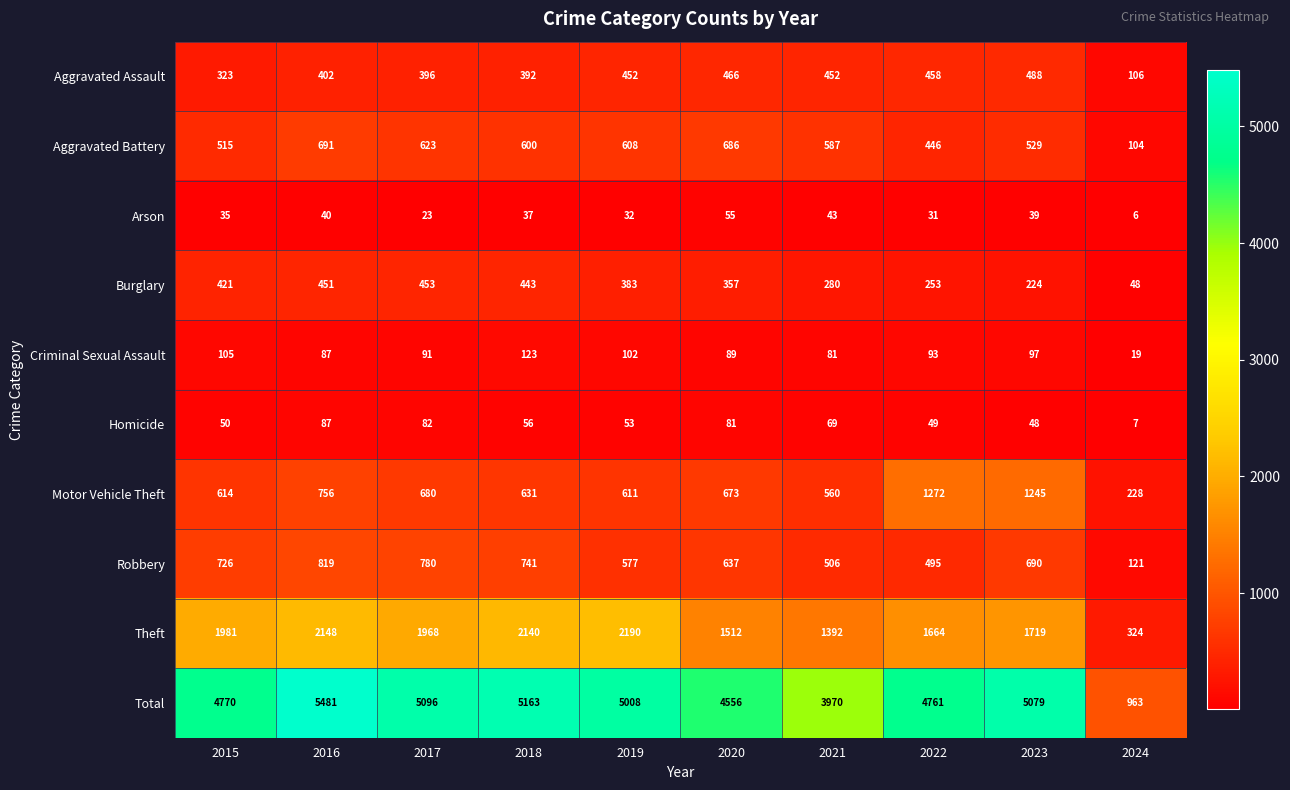

At which category is the sum across all series the highest?

2016